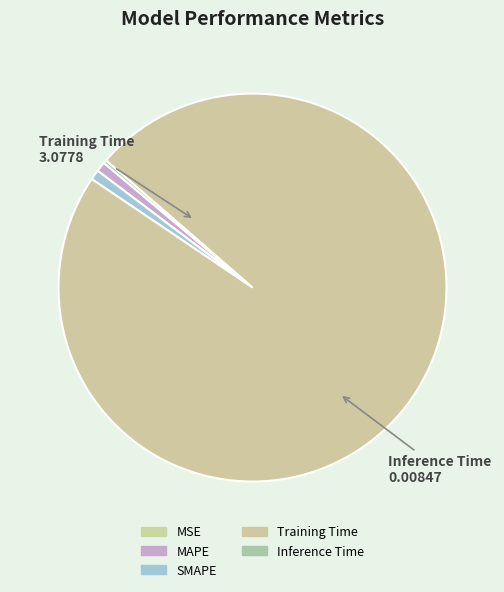

True or false: SMAPE accounts for 1% of the total.

True